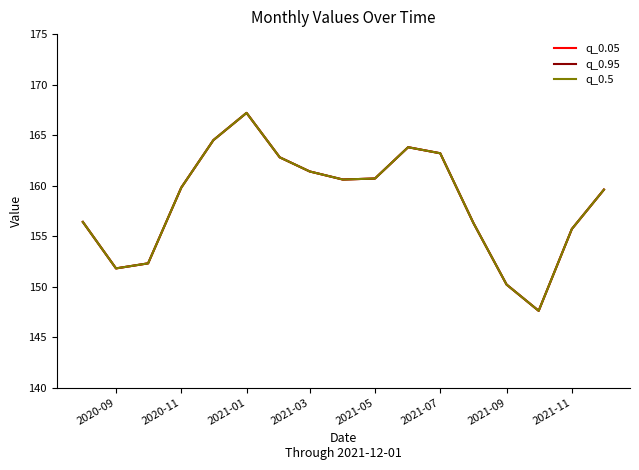

True or false: q_0.95 and q_0.5 cross at least once.

False